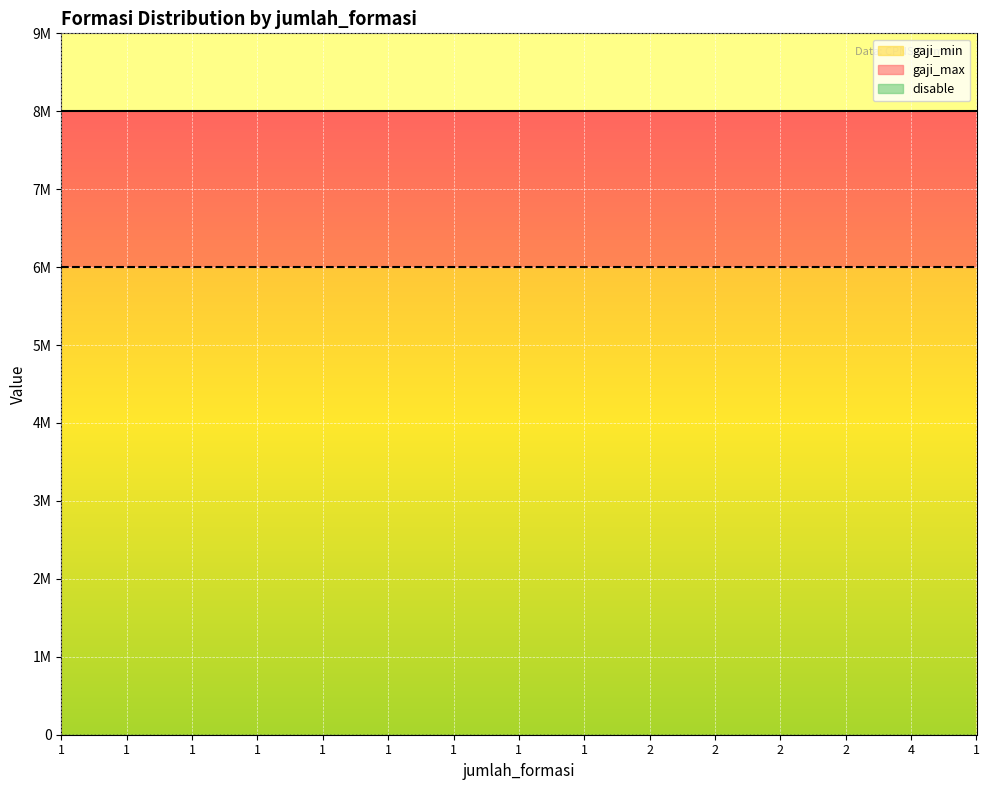

What is the label of the 8th point from the right?

1